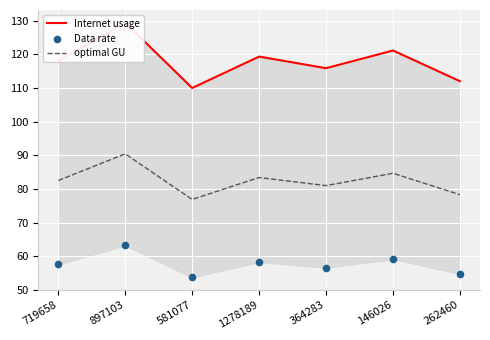

Which series reaches the maximum Y coordinate?

Internet usage